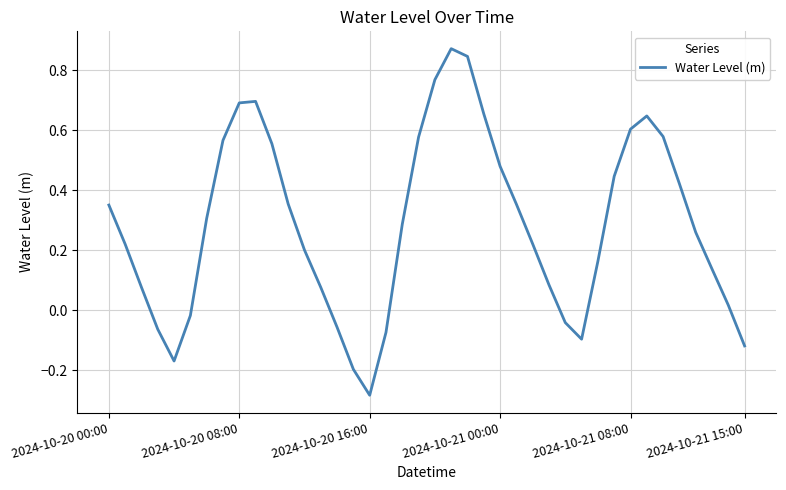

How many lines are shown in the chart?

1